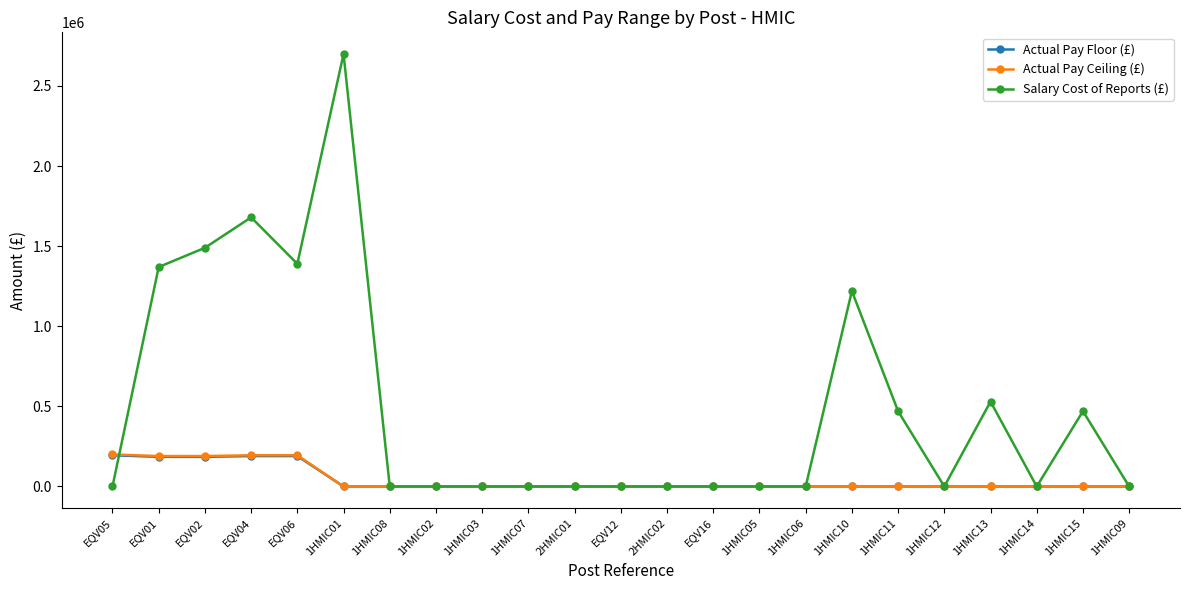

True or false: Salary Cost of Reports (£) has more than 1 interior local peaks.

True